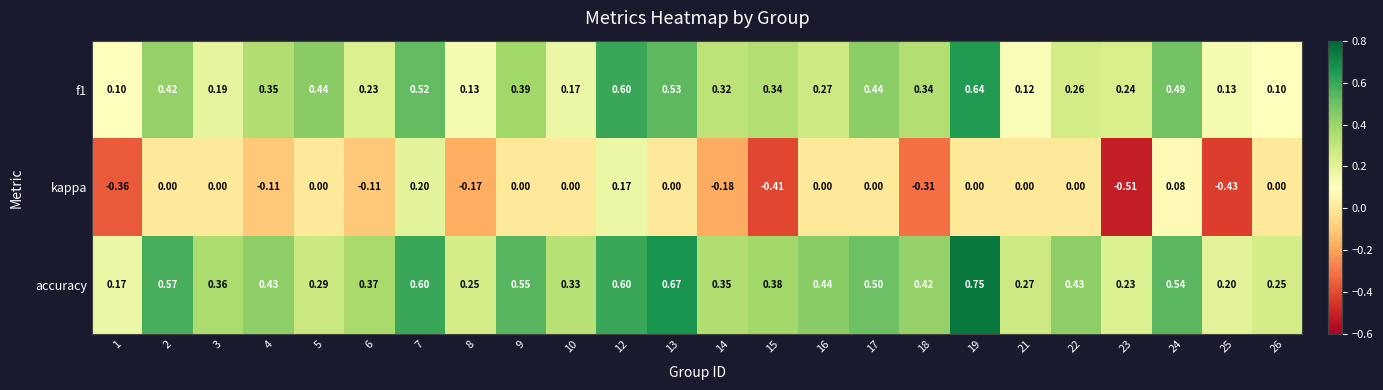

Rank the series at 13 from highest to lowest value.

accuracy, f1, kappa